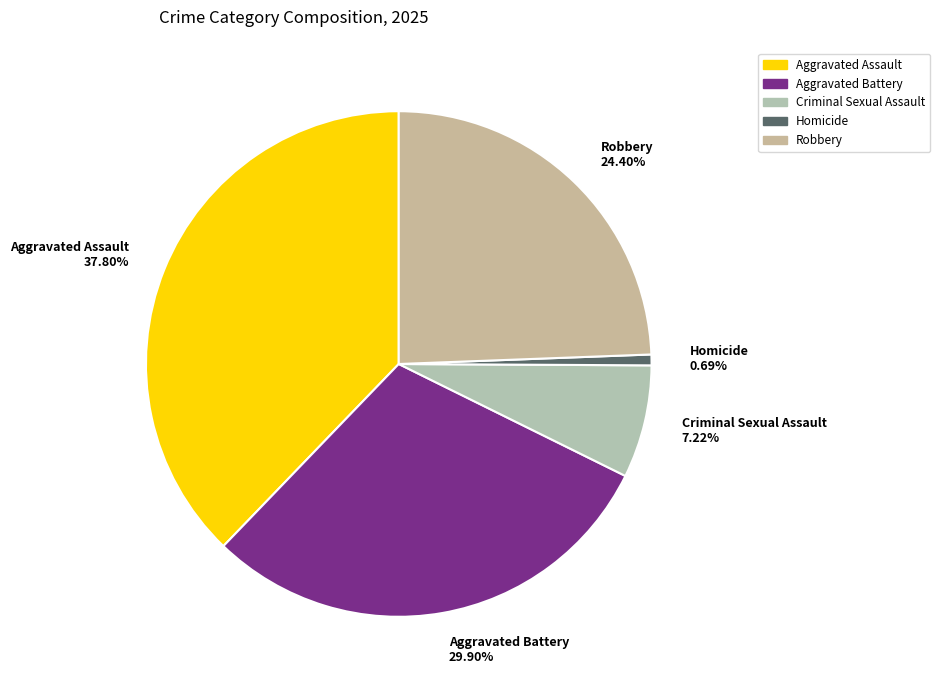

Approximately how many times larger is the value at Aggravated Assault 37.80% compared to Homicide 0.69%?

55.0